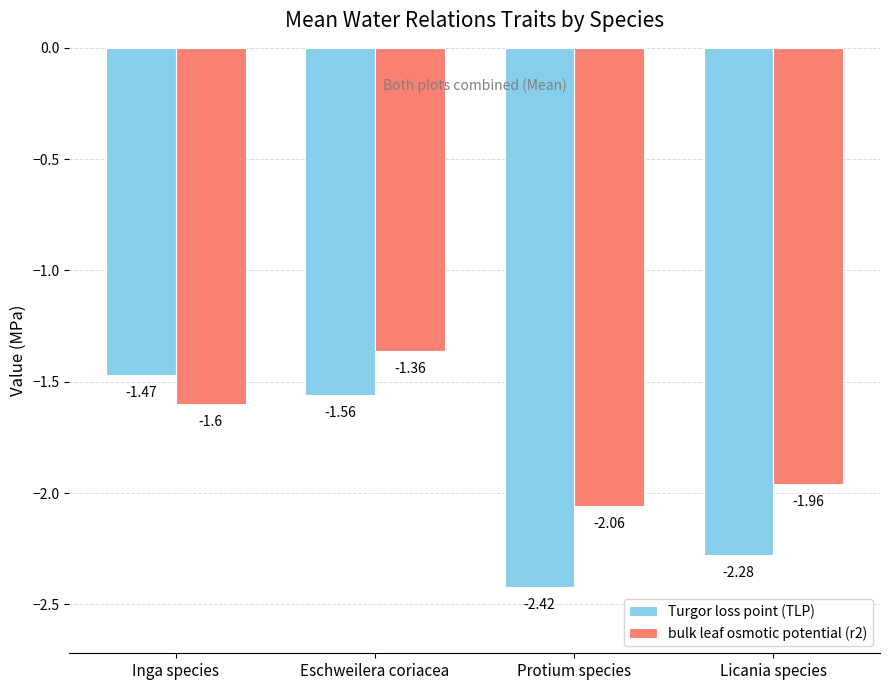

Where is bulk leaf osmotic potential (r2) nearest to the value -1?

Eschweilera coriacea